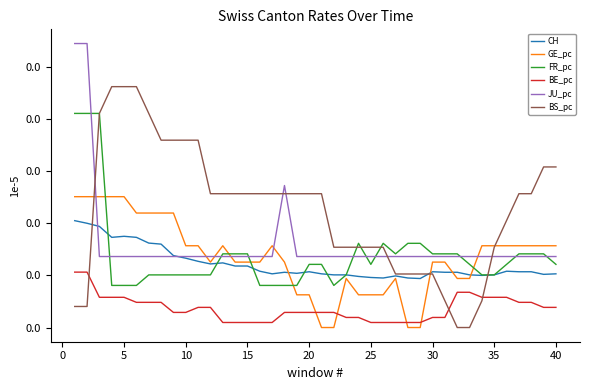

What are all the series names shown in the legend?

CH, GE_pc, FR_pc, BE_pc, JU_pc, BS_pc